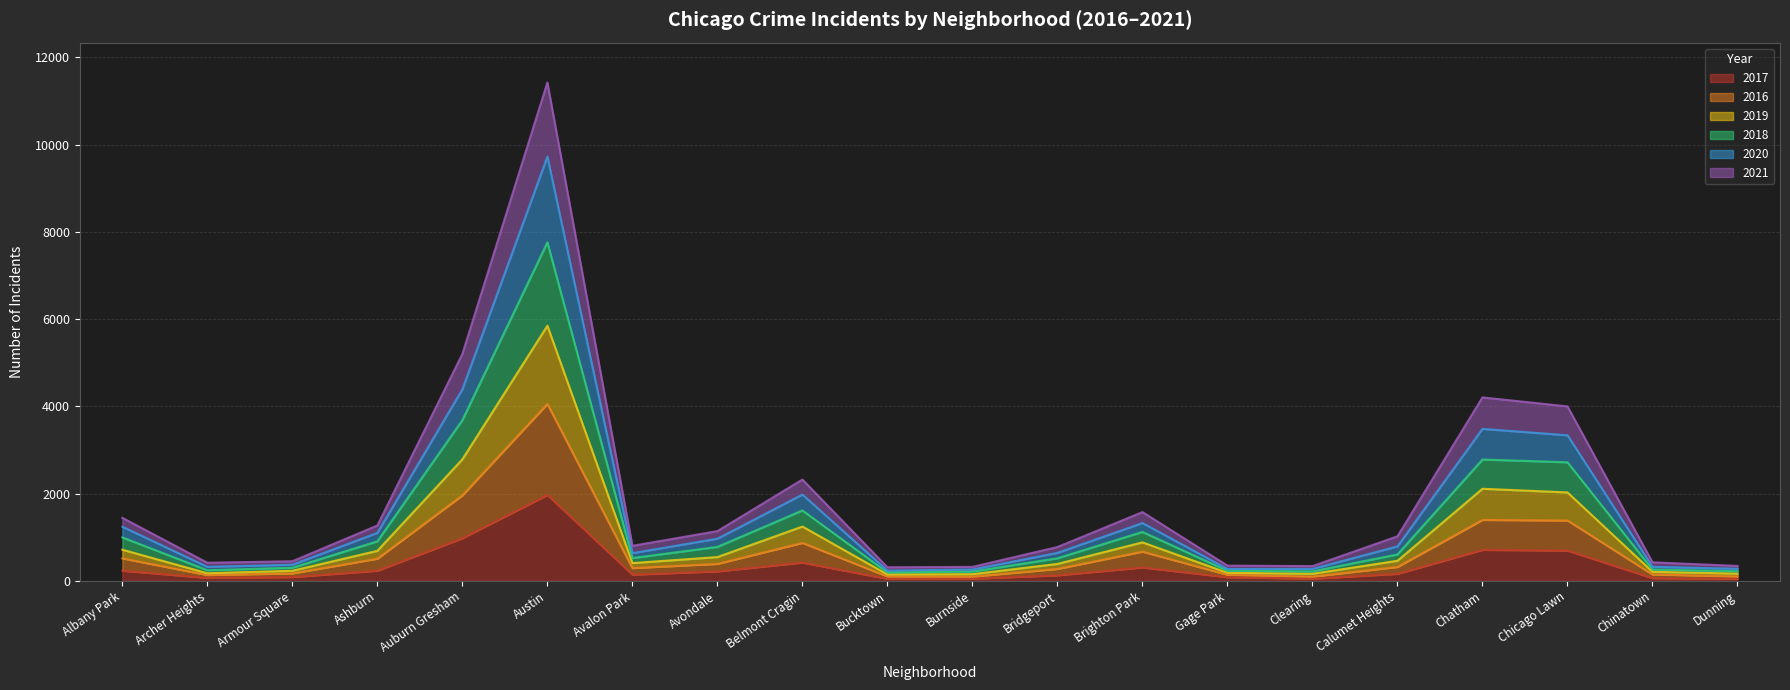

At Archer Heights, list the series in order from largest to smallest.

2019, 2020, 2018, 2021, 2016, 2017